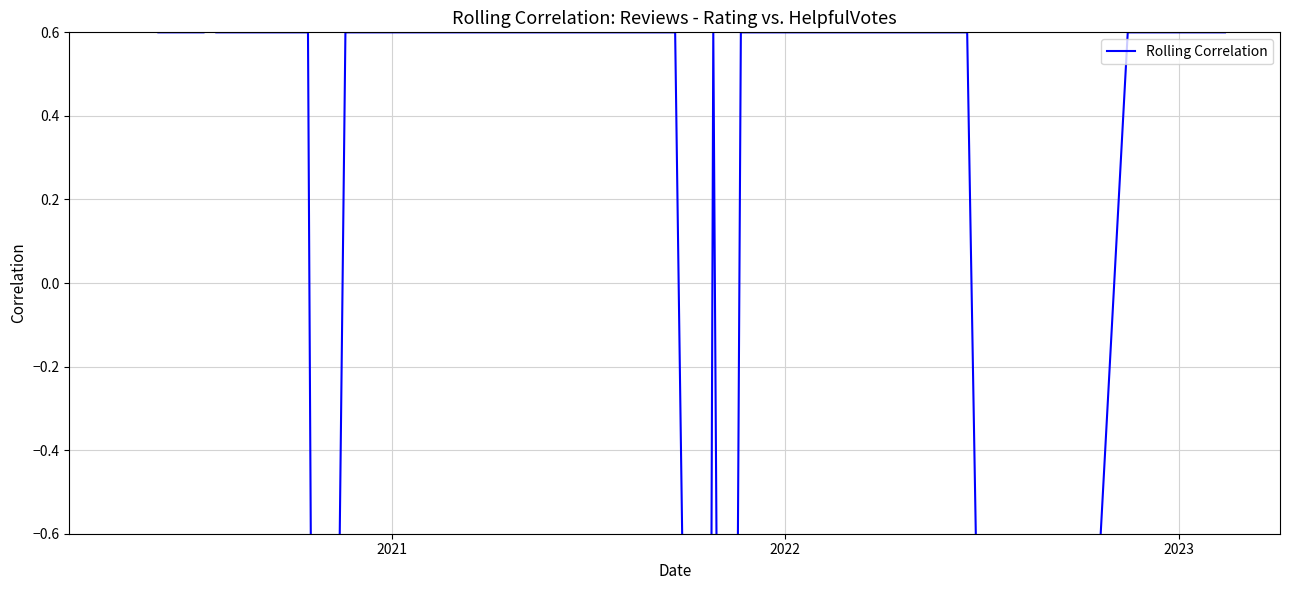

What is the value of the 35th point from the left?

0.6